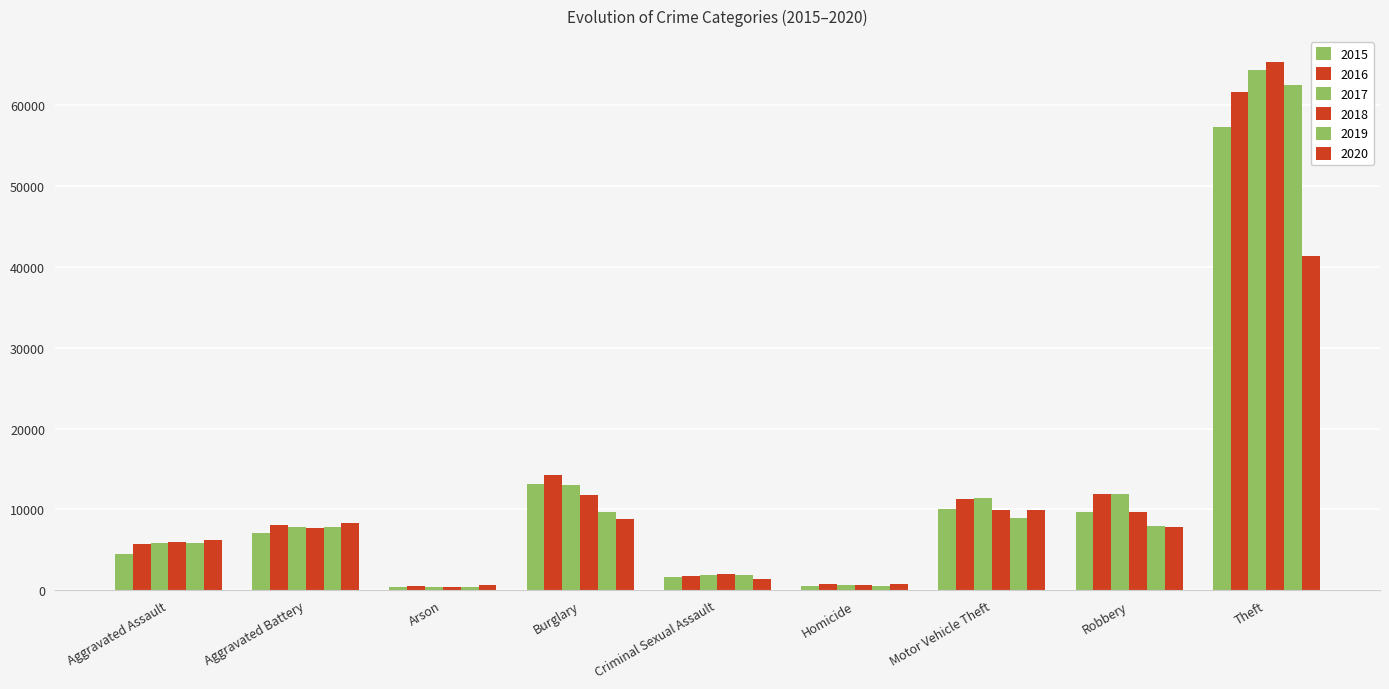

What is the sum of all 2018 values?

113355